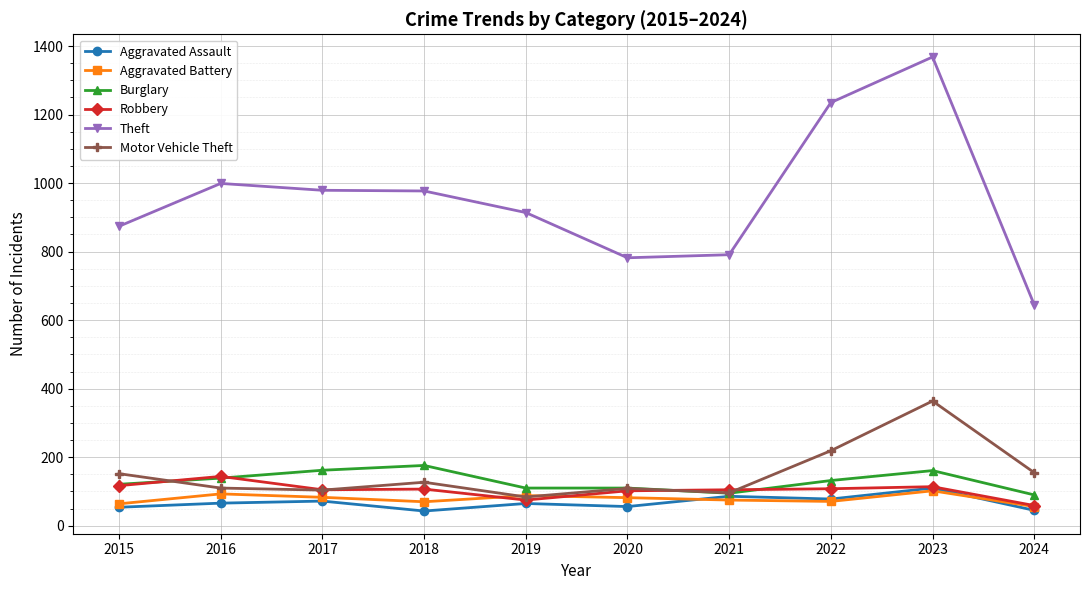

How many series are shown in this chart?

6